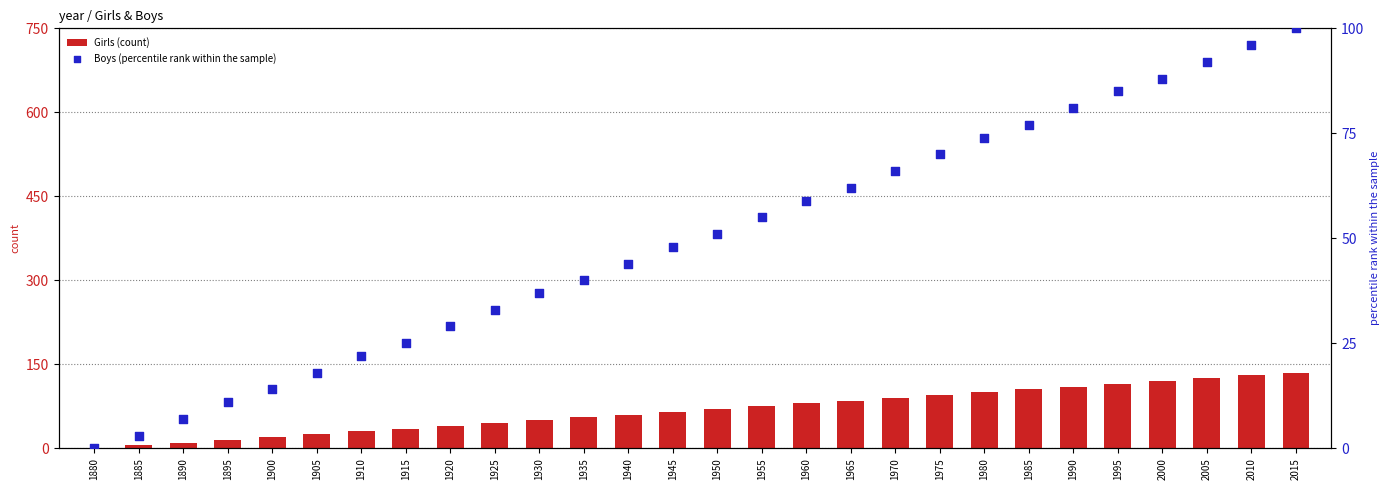

At how many categories does at least one series exceed 103?

7